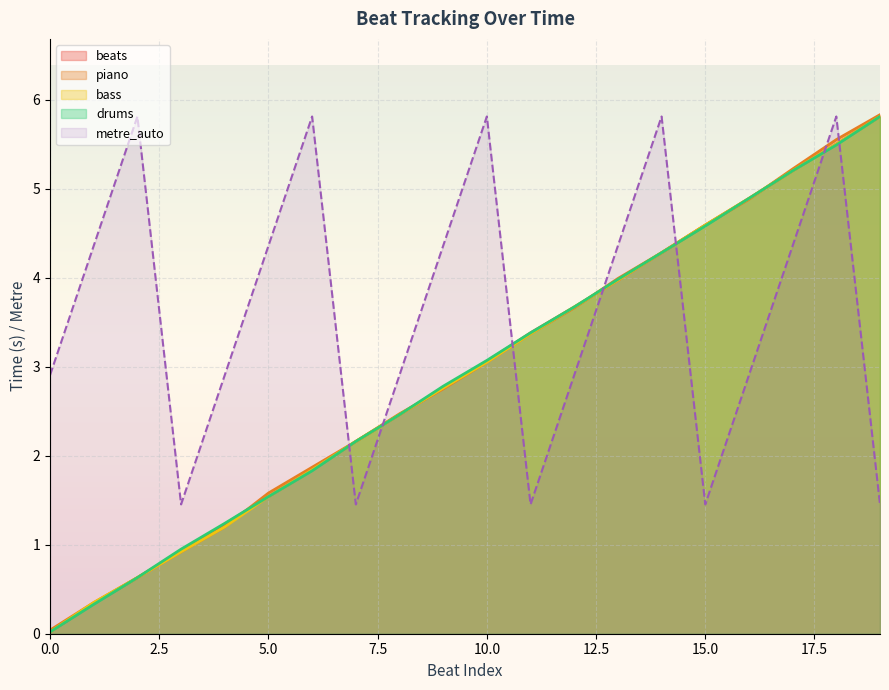

Reading left to right, list all the values displayed in this chart.

beats: 0.0	0.3	0.6	0.9	1.2	1.5	1.8	2.2	2.5	2.8	3.1	3.4	3.7	4.0	4.3	4.6	4.9	5.2	5.5	5.8
piano: 0.0	0.3	0.6	0.9	1.2	1.6	1.9	2.2	2.5	2.8	3.0	3.4	3.7	4.0	4.3	4.6	4.9	5.2	5.5	5.8
bass: 0.0	0.3	0.6	0.9	1.2	1.5	1.8	2.2	2.5	2.8	3.0	3.4	3.7	4.0	4.3	4.6	4.9	5.2	5.5	5.8
drums: 0.0	0.3	0.6	0.9	1.2	1.5	1.8	2.2	2.5	2.8	3.1	3.4	3.7	4.0	4.3	4.6	4.9	5.2	5.5	5.8
metre_auto: 2.9	4.4	5.8	1.5	2.9	4.4	5.8	1.5	2.9	4.4	5.8	1.5	2.9	4.4	5.8	1.5	2.9	4.4	5.8	1.5